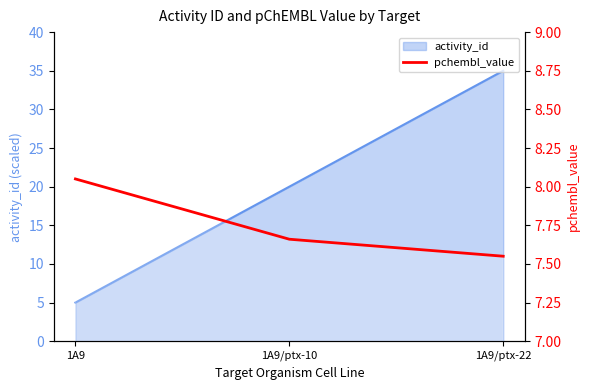

Reading left to right, list all the values displayed in this chart.

1A9=8.1	1A9/ptx-10=7.7	1A9/ptx-22=7.5